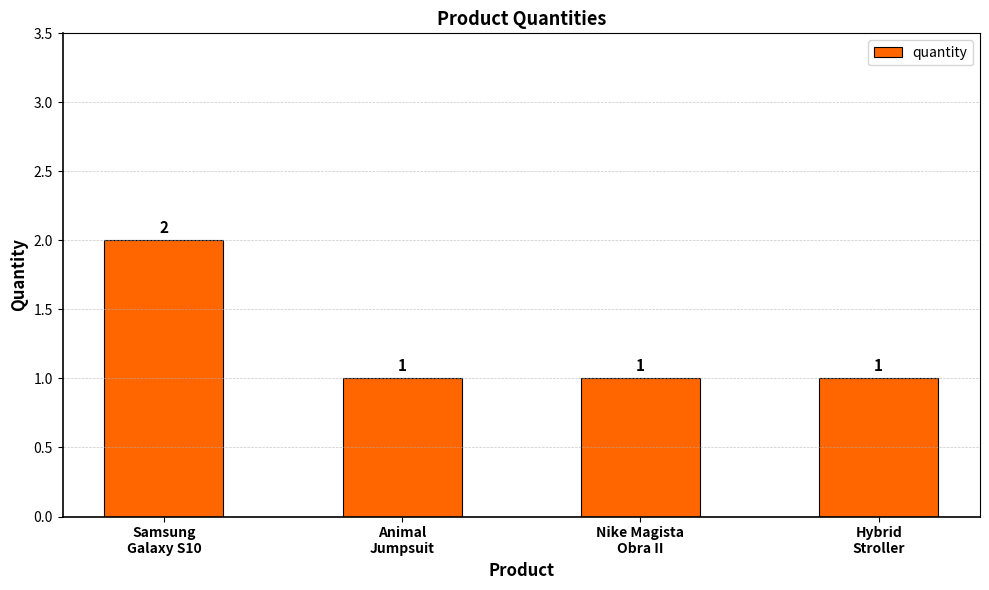

Count the values in the range 1 to 2.

4